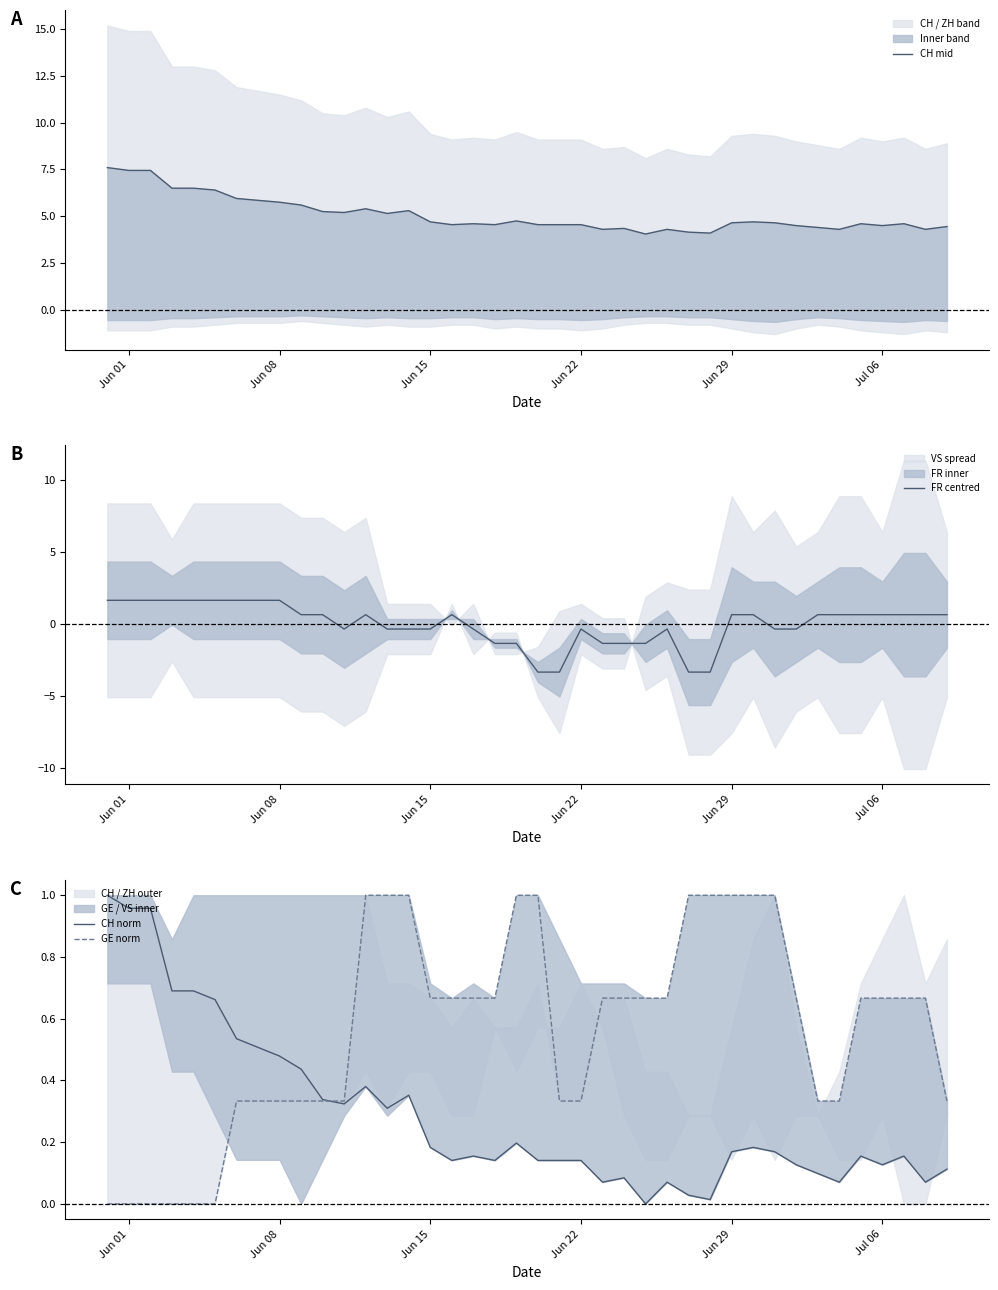

Which label corresponds to the largest value in the chart?

Jun 01